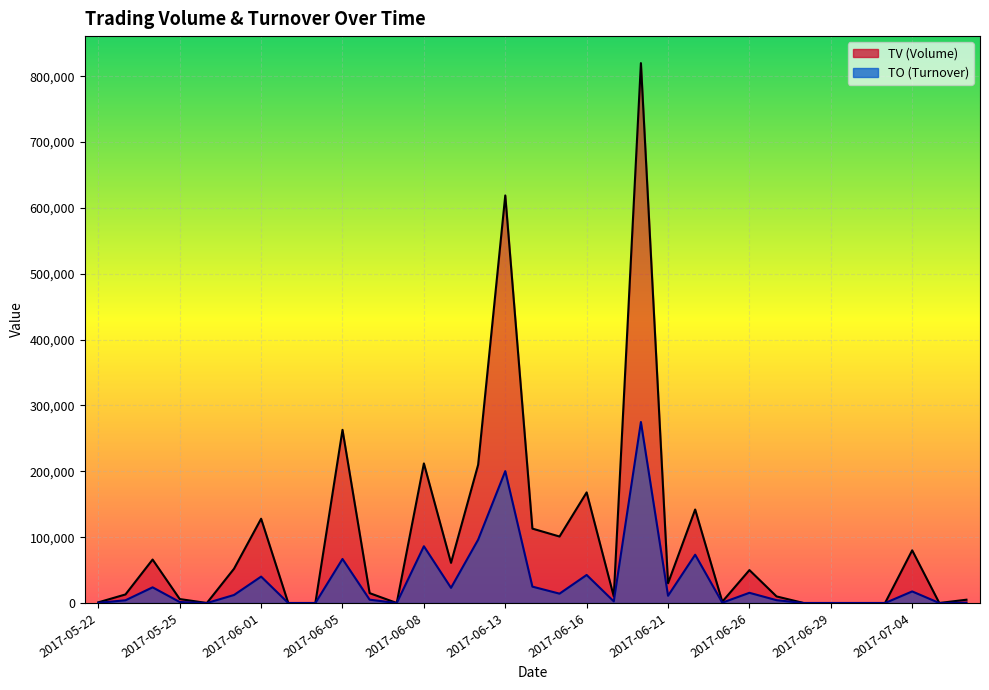

Where is the first local minimum for TV?

2017-05-26